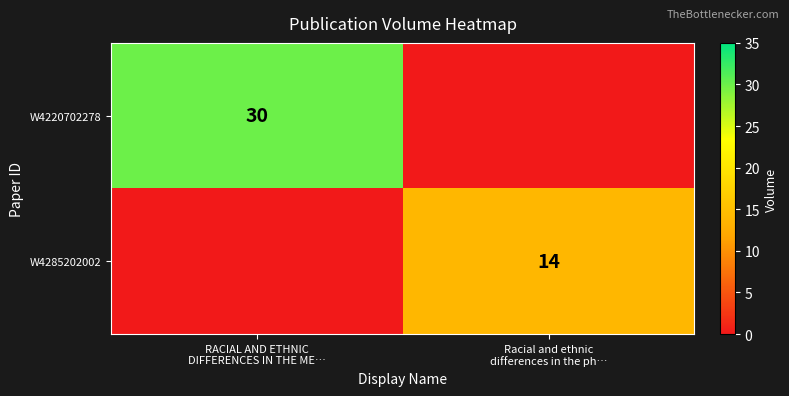

Count the W4285202002 values in the range 0 to 14.

2